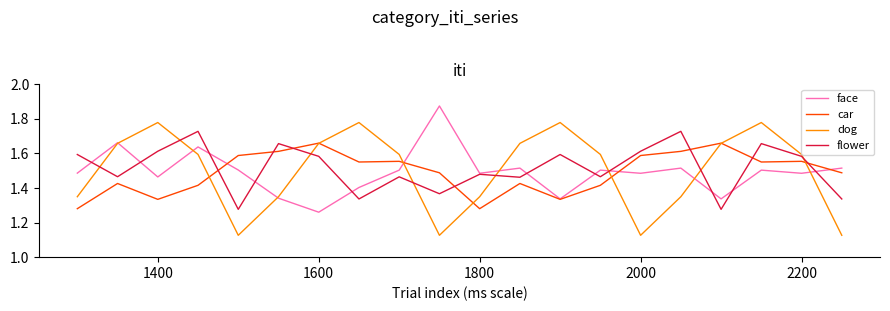

Rank the series by their maximum value, from highest to lowest.

face, dog, flower, car